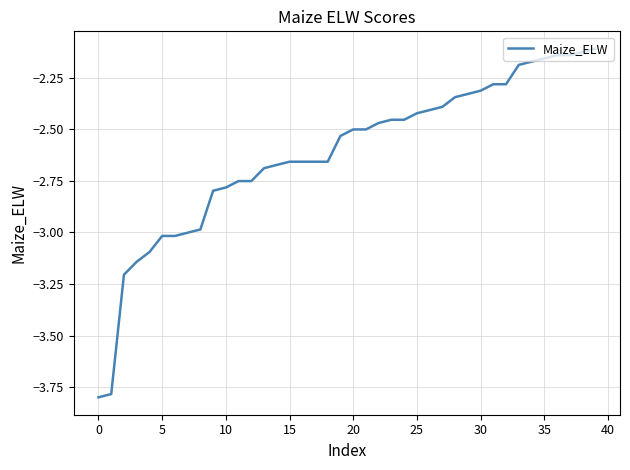

What is the minimum value shown in the chart?

-3.8